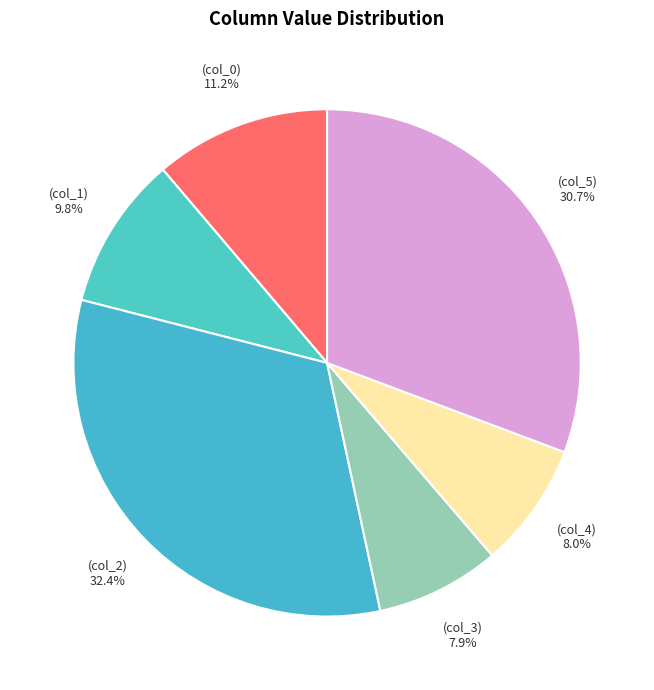

Count the number of slices in the pie.

6